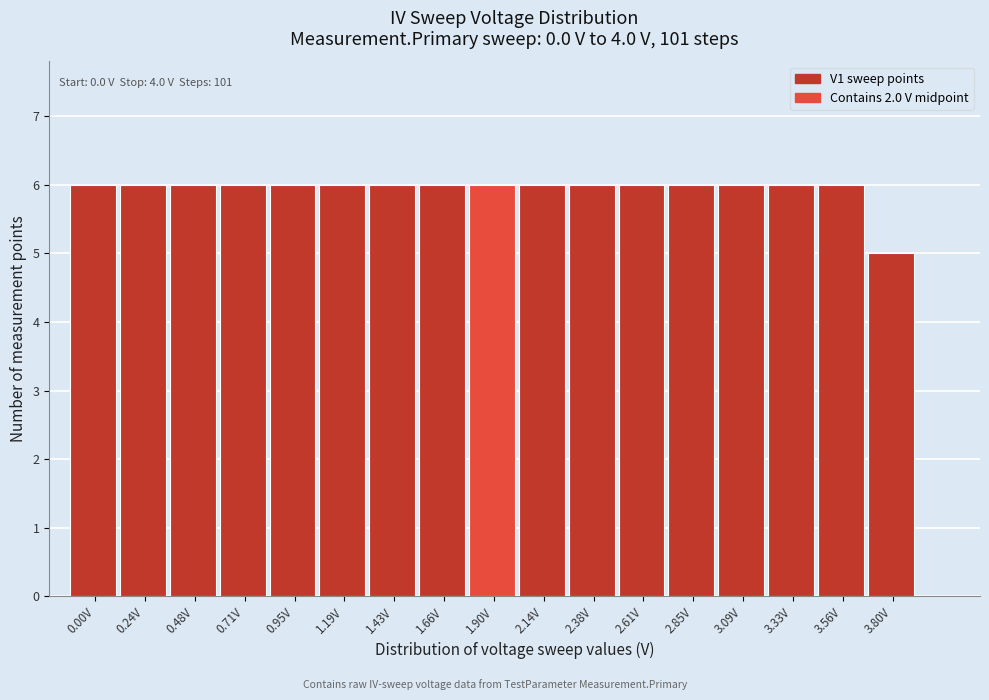

Reading left to right, list all the values displayed in this chart.

6	6	6	6	6	6	6	6	6	6	6	6	6	6	6	6	5